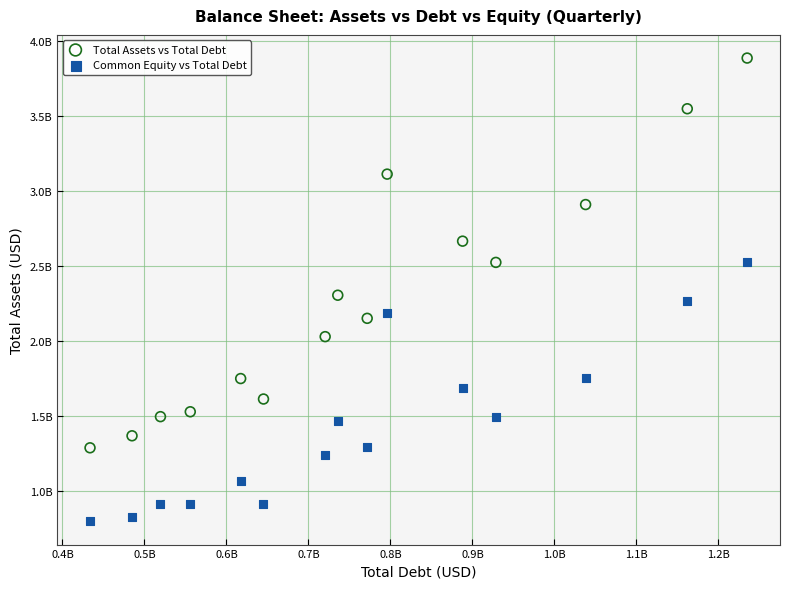

Which series reaches the minimum Y coordinate?

Common Equity vs Total Debt